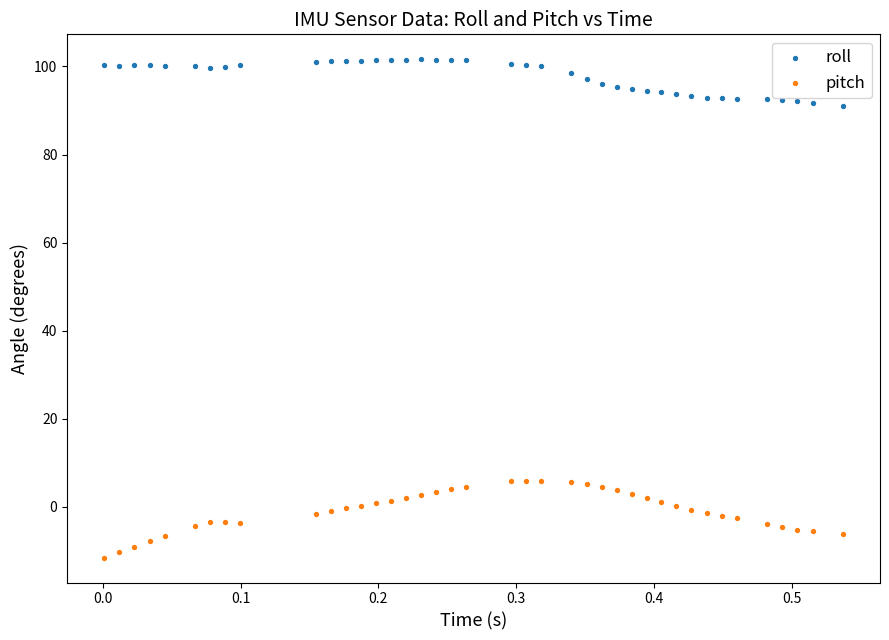

Across all data points, what is the range of X values (max minus min)?

0.5